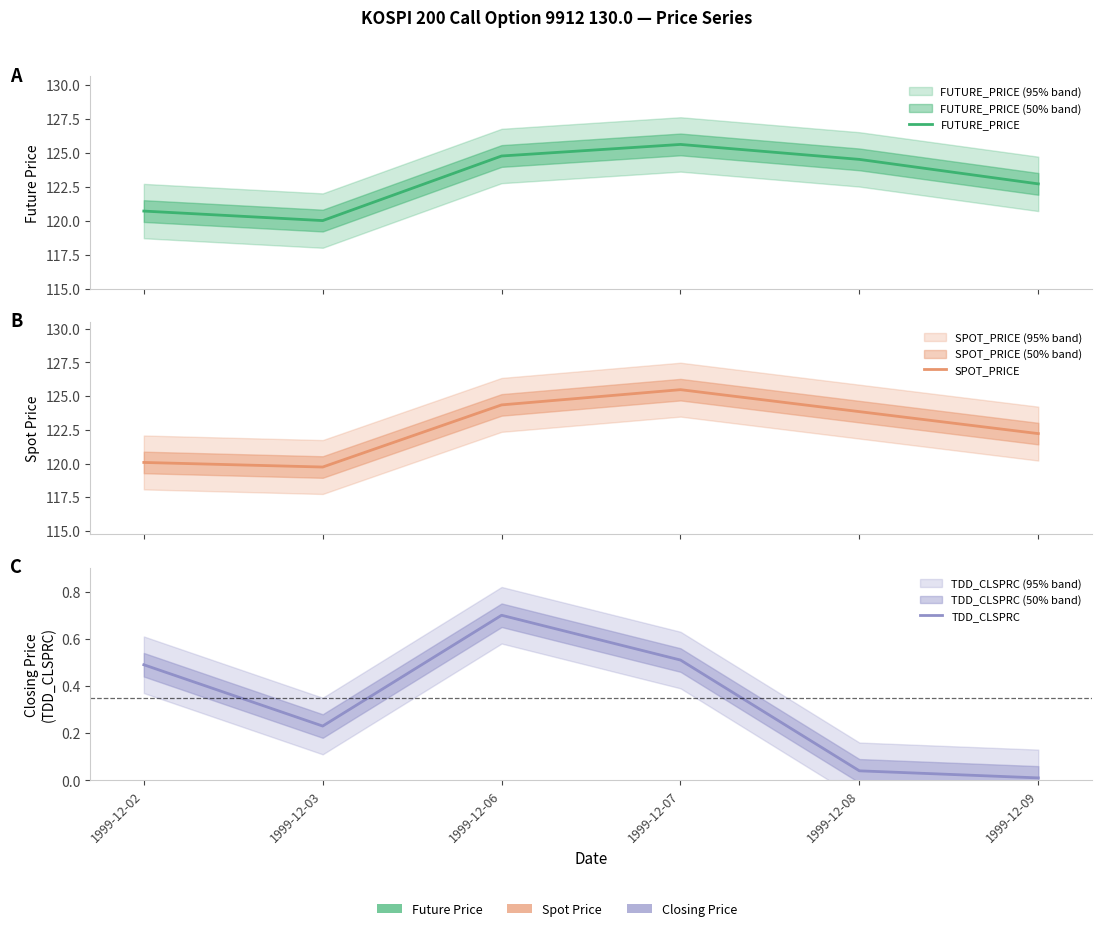

At how many categories does at least one series exceed 32?

6